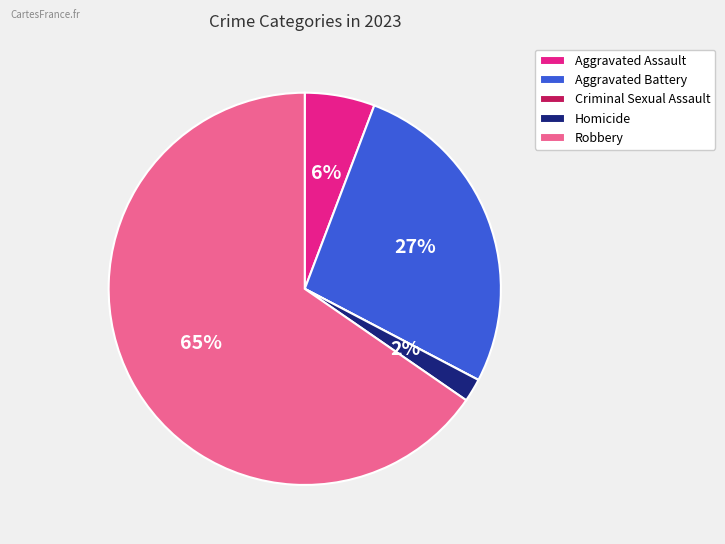

What is the majority slice?

Robbery